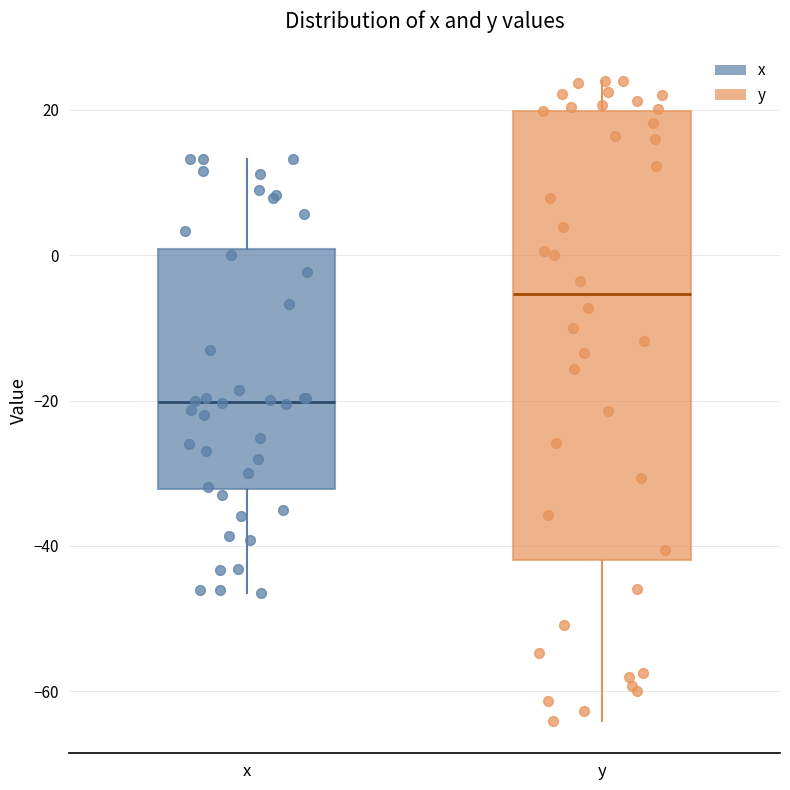

Where does the upper whisker of the box for y end on the y-axis? The values are not printed on the chart, so give them approximately, as read against the axis.

24